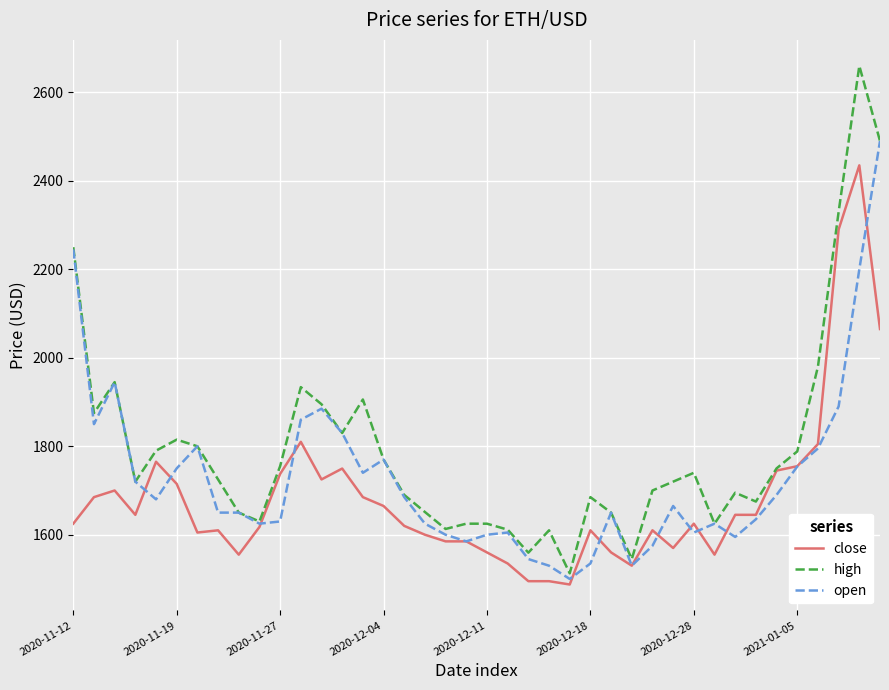

Which series has the largest range (max minus min)?

high